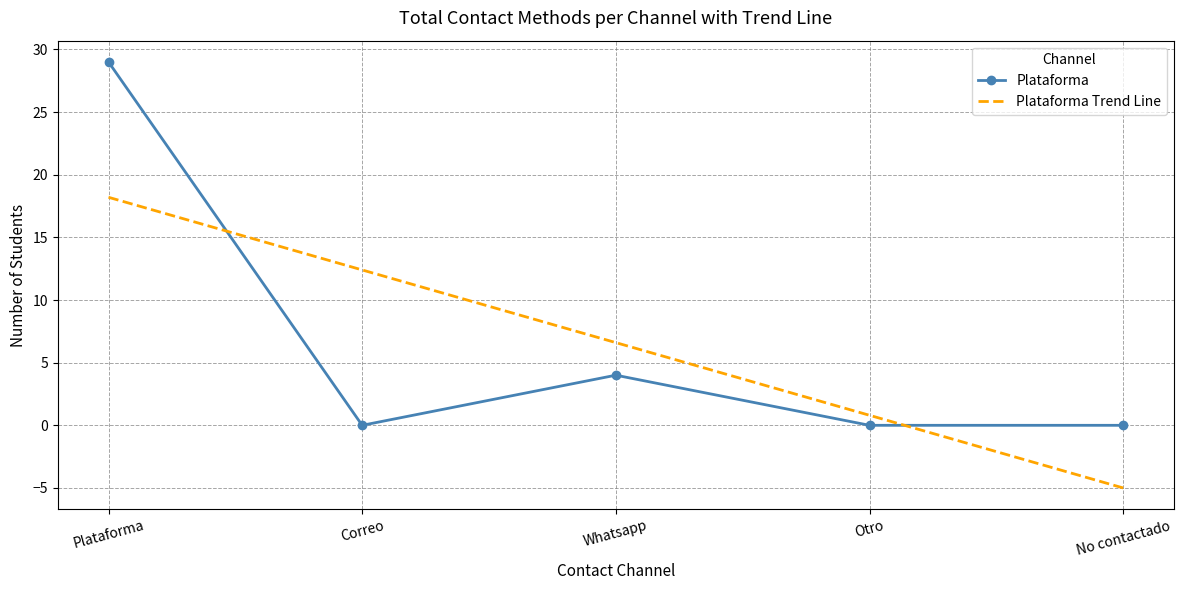

Rank the series at Plataforma from highest to lowest value.

Plataforma, Plataforma Trend Line